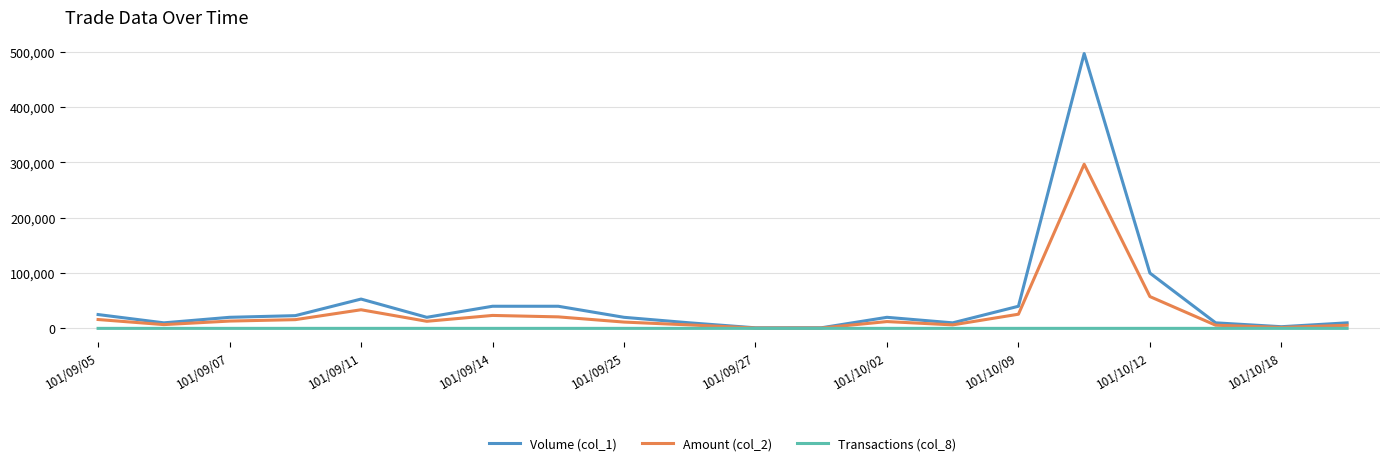

What is the greatest value displayed?

497000